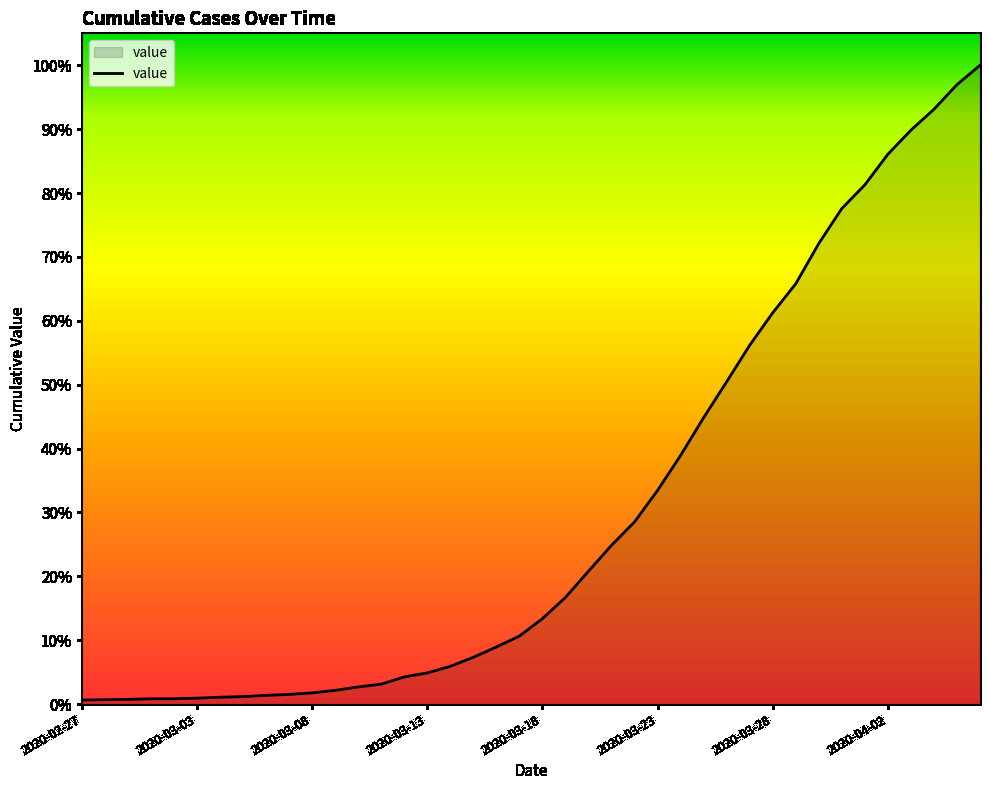

Is this an area chart (filled region under the line)?

Yes